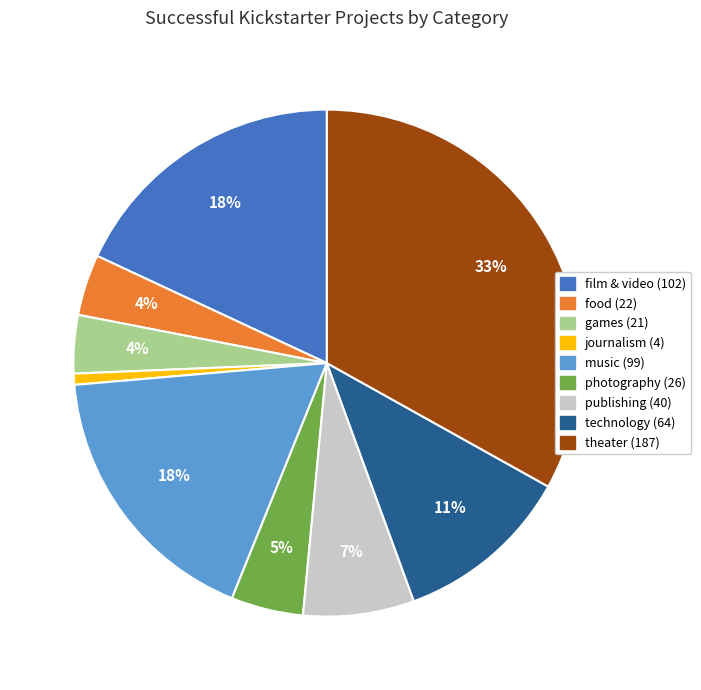

The film & video slice represents 18% of the pie. True or false?

True